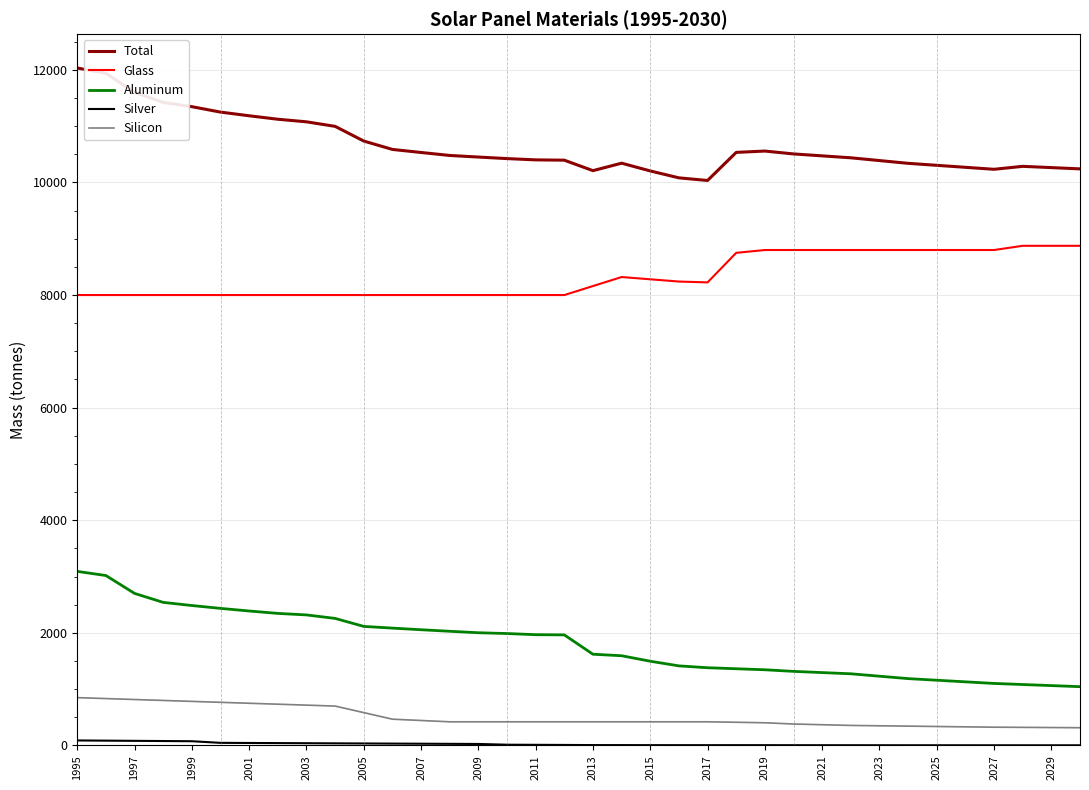

What is the minimum value for Aluminum?

1043.5